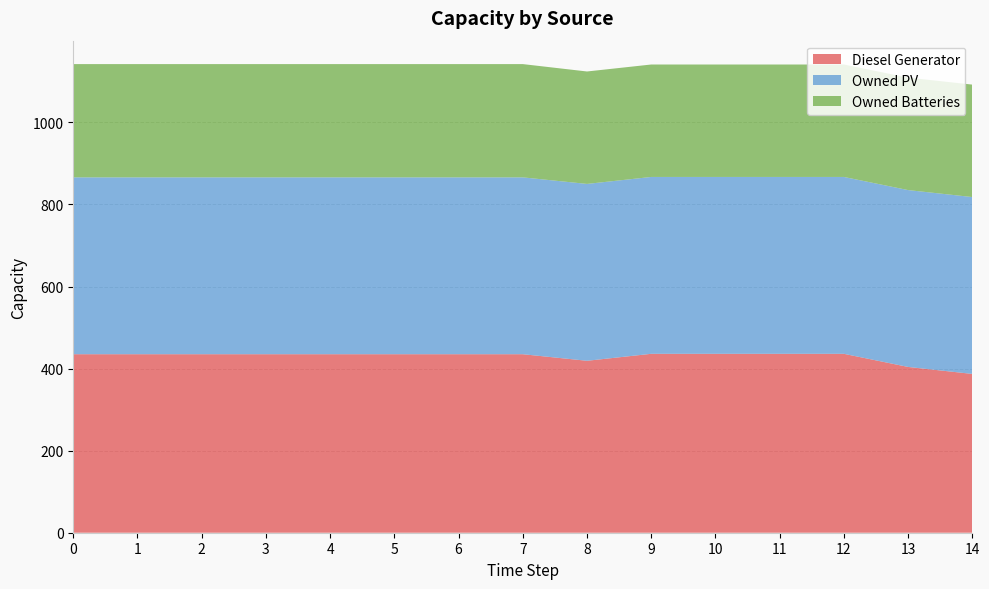

Reading left to right, extract all data points from this chart.

Diesel Generator: 435	435	435	435	435	435	435	435	419	436	436	436	436	404	387
Owned PV: 431	431	431	431	431	431	431	431	431	431	431	431	431	431	431
Owned Batteries: 276	276	276	276	276	276	276	276	274	274	274	274	274	274	274